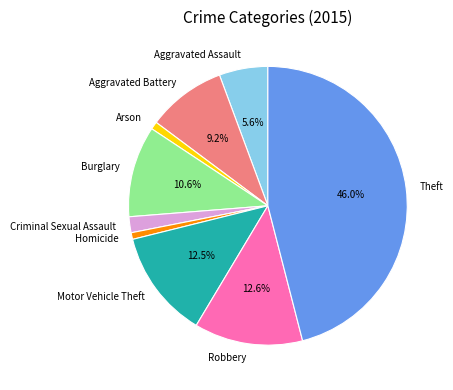

To the nearest percent, what is the combined percentage of Theft and Arson?

47%